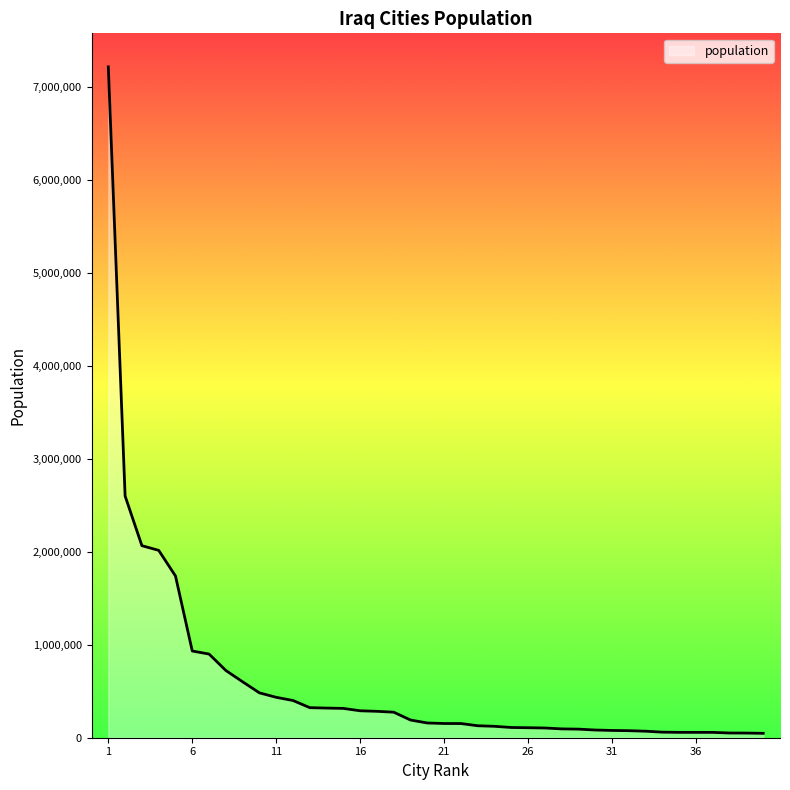

What is the greatest value displayed?

7216000